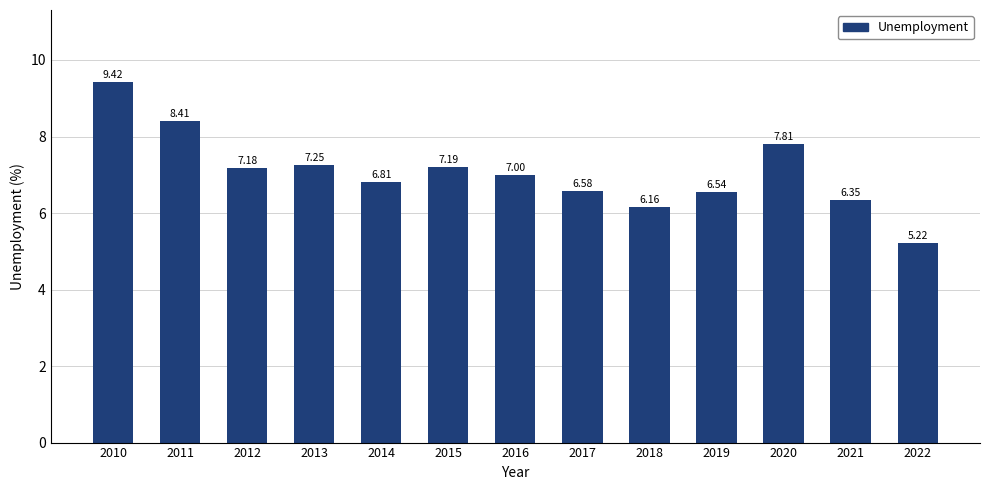

List the labels in order of value, smallest first.

2022, 2018, 2021, 2019, 2017, 2014, 2016, 2012, 2015, 2013, 2020, 2011, 2010